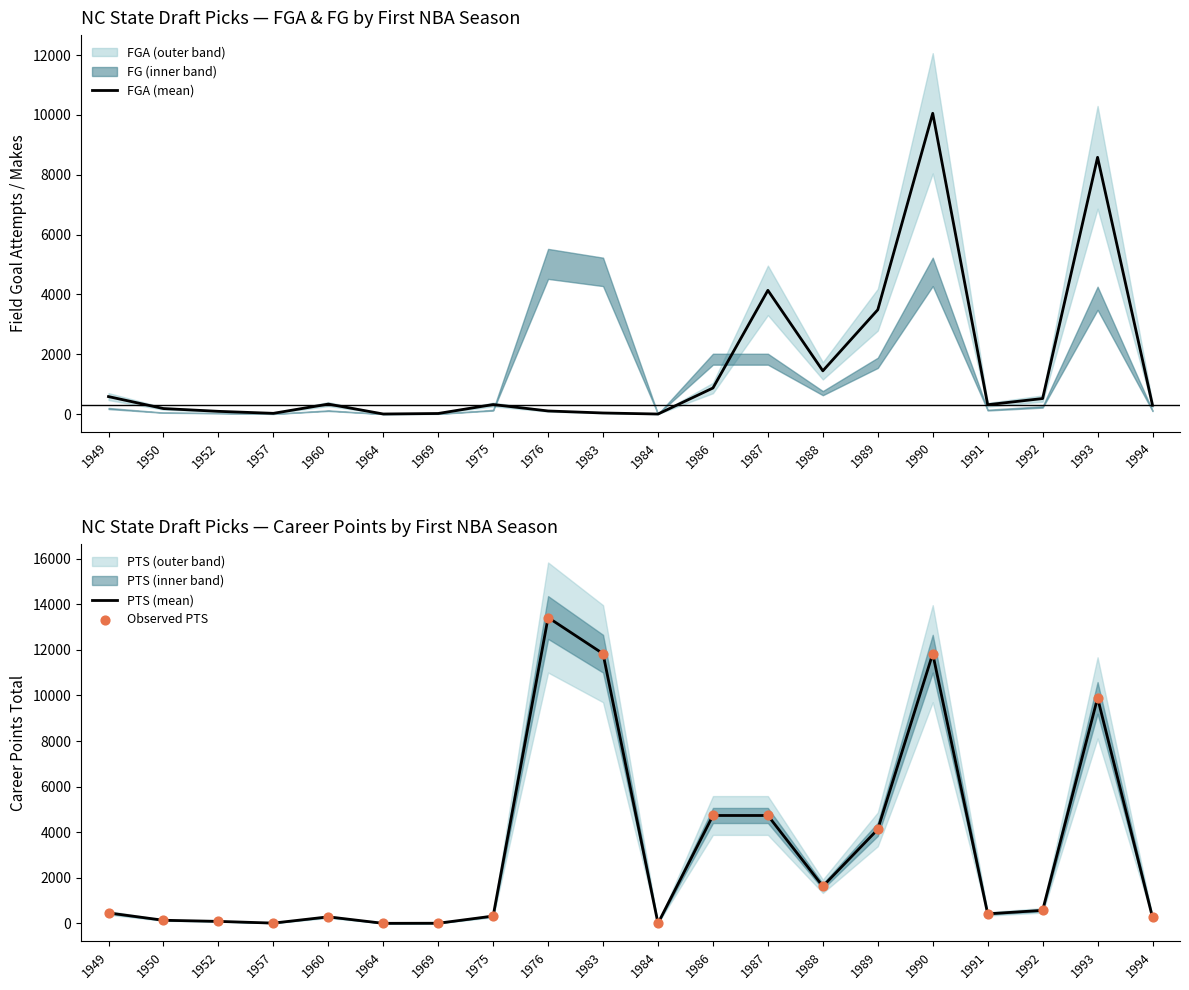

Which series has the widest spread of Y values?

PTS (mean)